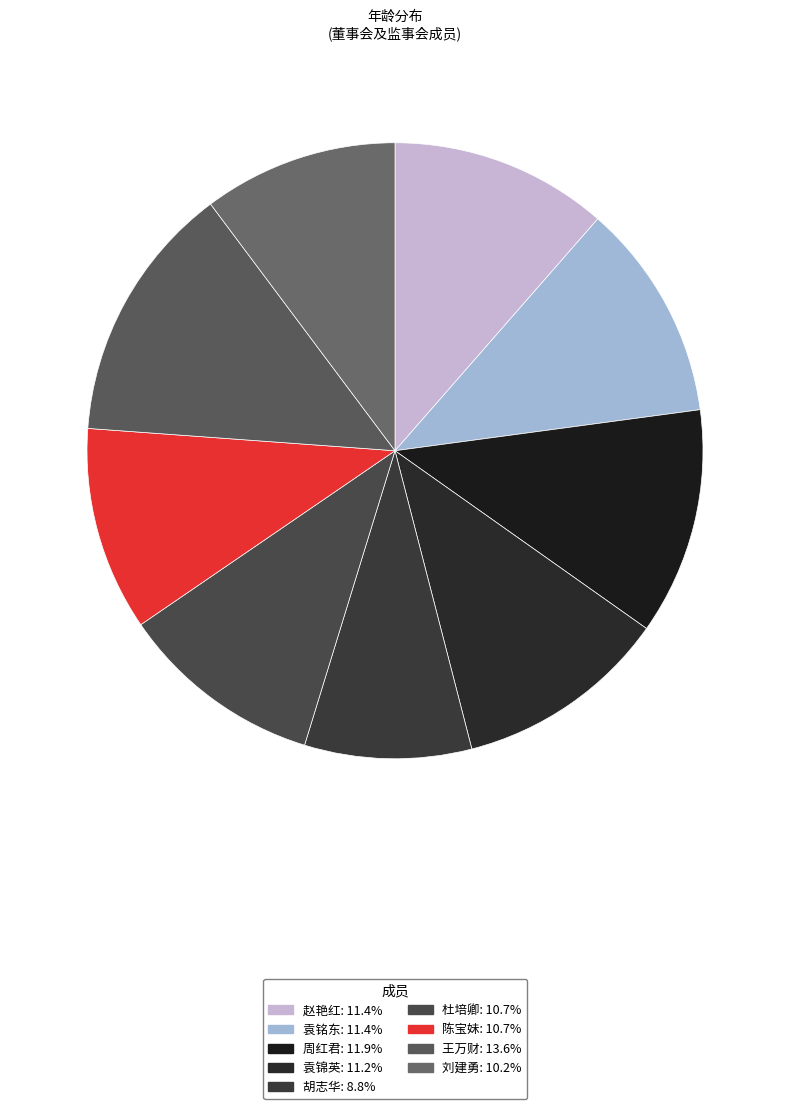

How many segments does this pie chart have?

9